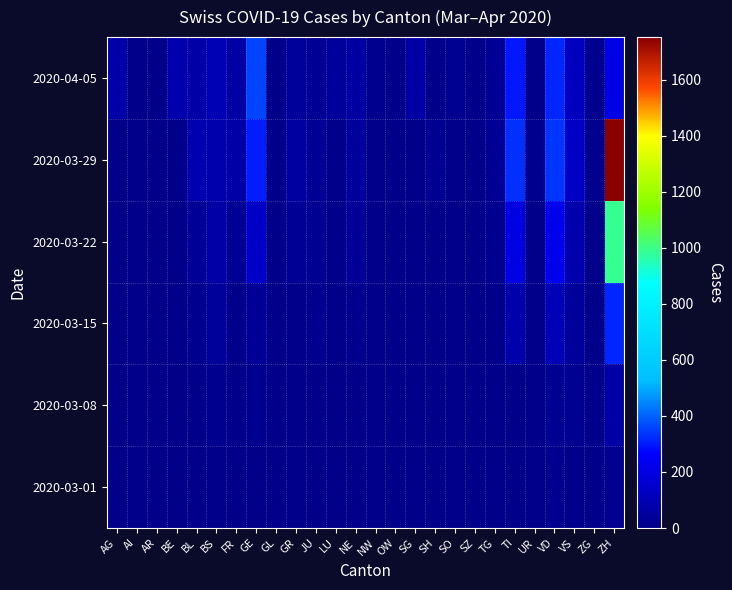

Reading left to right, extract all data points from this chart.

2020-03-01: AG=0	AI=0	AR=0	BE=0	BL=1	BS=4	FR=0	GE=3	GL=0	GR=0	JU=1	LU=0	NE=0	NW=0	OW=0	SG=0	SH=0	SO=0	SZ=0	TG=0	TI=0	UR=0	VD=7	VS=0	ZG=0	ZH=20
2020-03-08: AG=0	AI=0	AR=0	BE=0	BL=2	BS=12	FR=0	GE=9	GL=0	GR=0	JU=5	LU=0	NE=3	NW=0	OW=0	SG=0	SH=0	SO=0	SZ=0	TG=0	TI=0	UR=0	VD=19	VS=15	ZG=0	ZH=66
2020-03-15: AG=0	AI=0	AR=0	BE=0	BL=10	BS=35	FR=0	GE=34	GL=0	GR=0	JU=9	LU=0	NE=9	NW=6	OW=0	SG=0	SH=0	SO=0	SZ=0	TG=1	TI=76	UR=0	VD=100	VS=35	ZG=0	ZH=317
2020-03-22: AG=0	AI=0	AR=0	BE=0	BL=33	BS=62	FR=24	GE=143	GL=0	GR=24	JU=16	LU=0	NE=28	NW=5	OW=0	SG=0	SH=0	SO=0	SZ=0	TG=10	TI=200	UR=0	VD=223	VS=81	ZG=3	ZH=988
2020-03-29: AG=0	AI=0	AR=0	BE=0	BL=84	BS=78	FR=63	GE=306	GL=2	GR=52	JU=23	LU=0	NE=44	NW=4	OW=0	SG=0	SH=14	SO=0	SZ=0	TG=21	TI=333	UR=7	VD=340	VS=131	ZG=7	ZH=1752
2020-04-05: AG=73	AI=0	AR=0	BE=79	BL=64	BS=96	FR=56	GE=359	GL=5	GR=41	JU=25	LU=37	NE=50	NW=8	OW=3	SG=63	SH=6	SO=17	SZ=0	TG=26	TI=295	UR=6	VD=321	VS=121	ZG=8	ZH=207